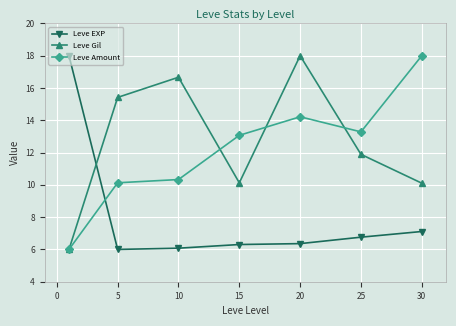

At how many categories does at least one series exceed 15?

5